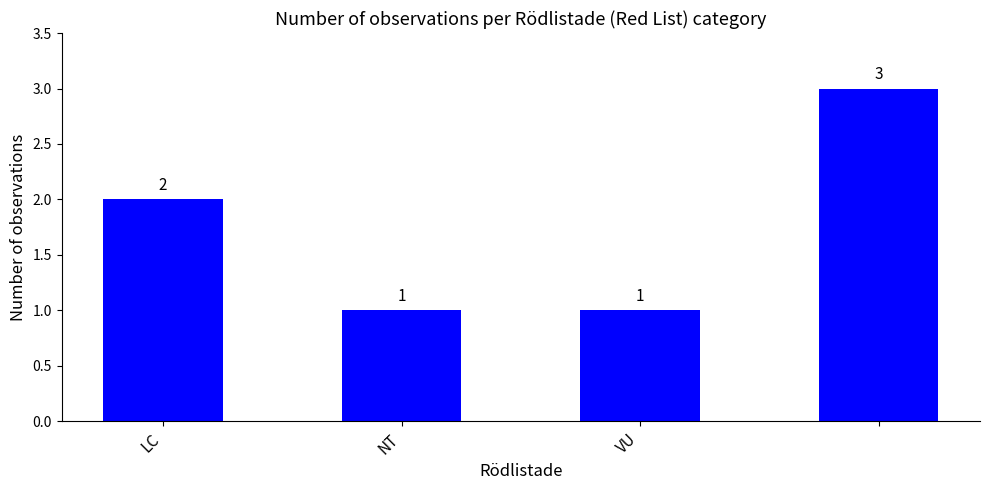

How many values are between 1 and 3?

4